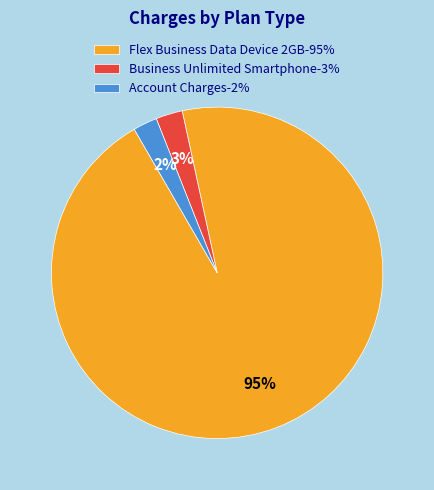

To the nearest percent, what is the difference between the Flex Business Data Device 2GB and Account Charges slice percentages?

93%